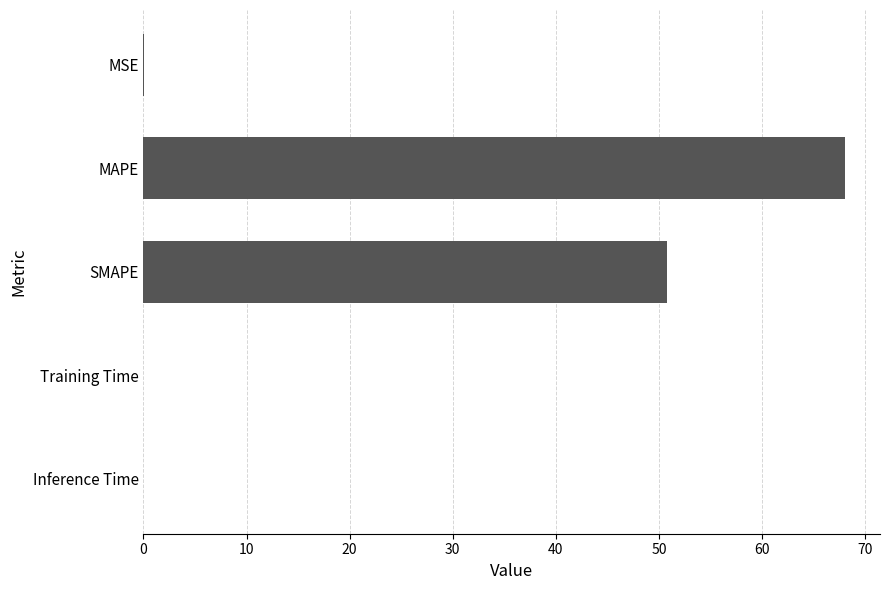

What is the sum of all values?

118.8